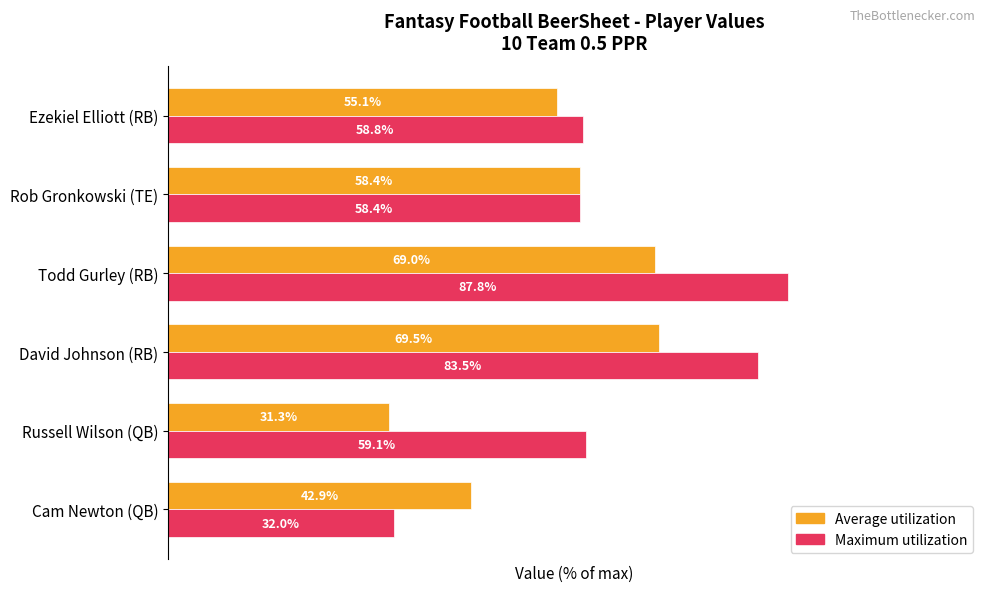

Which series has the widest spread of values?

Maximum utilization